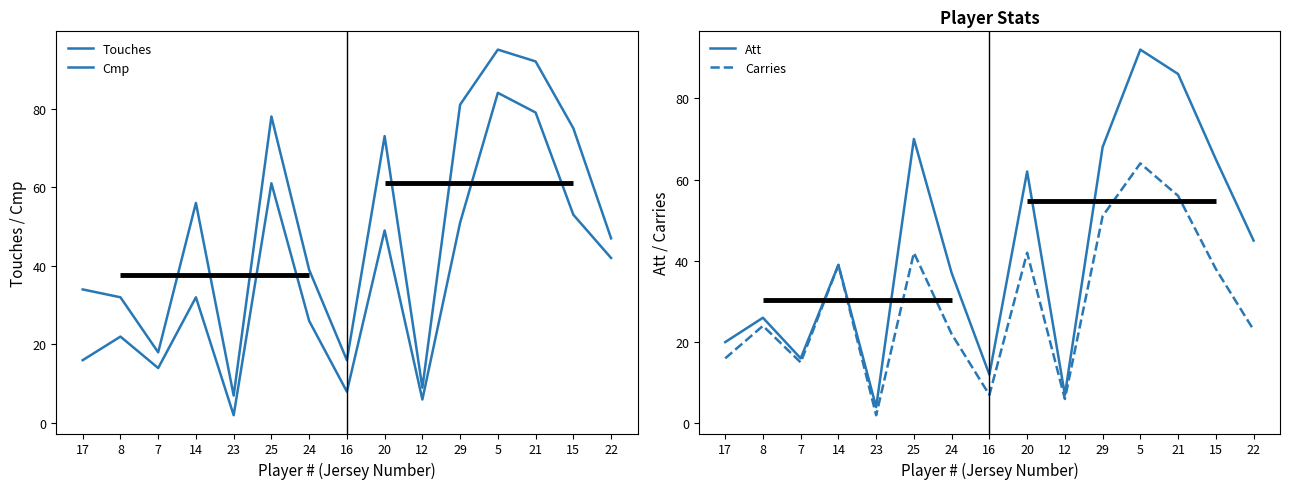

Is it true that Touches equals 81 at 29?

True